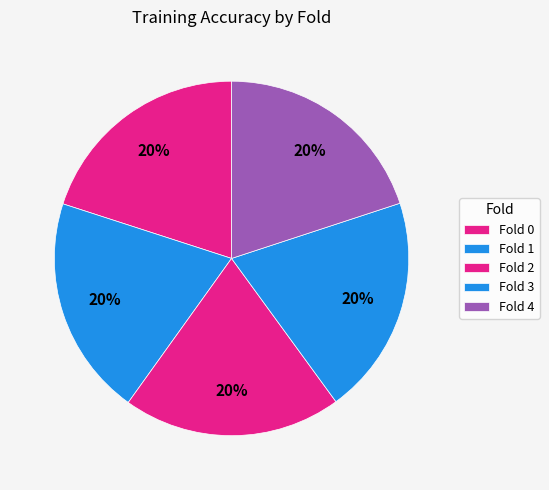

Count the number of slices in the pie.

5